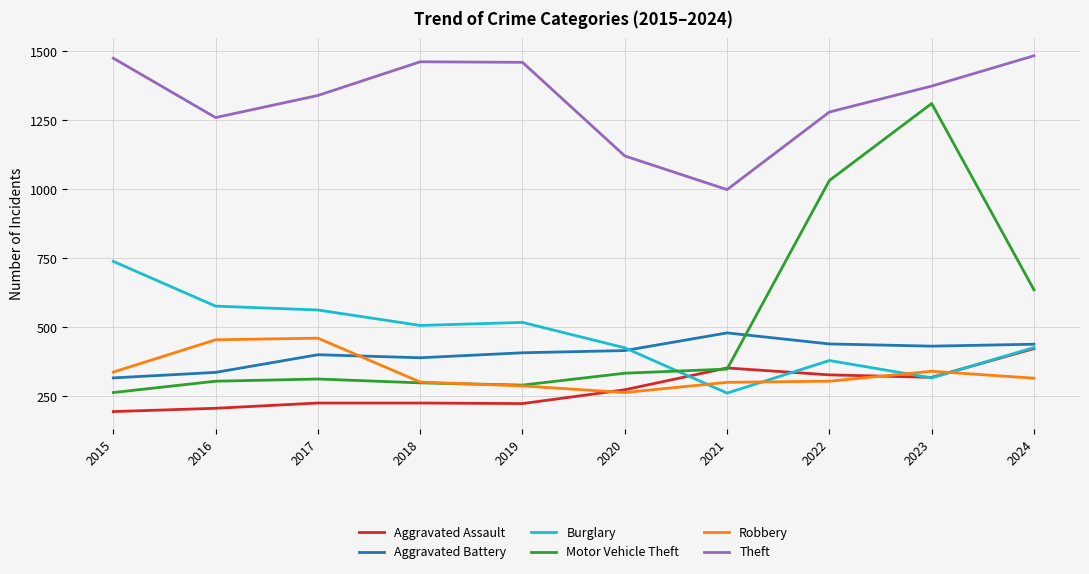

How many lines are shown in the chart?

6